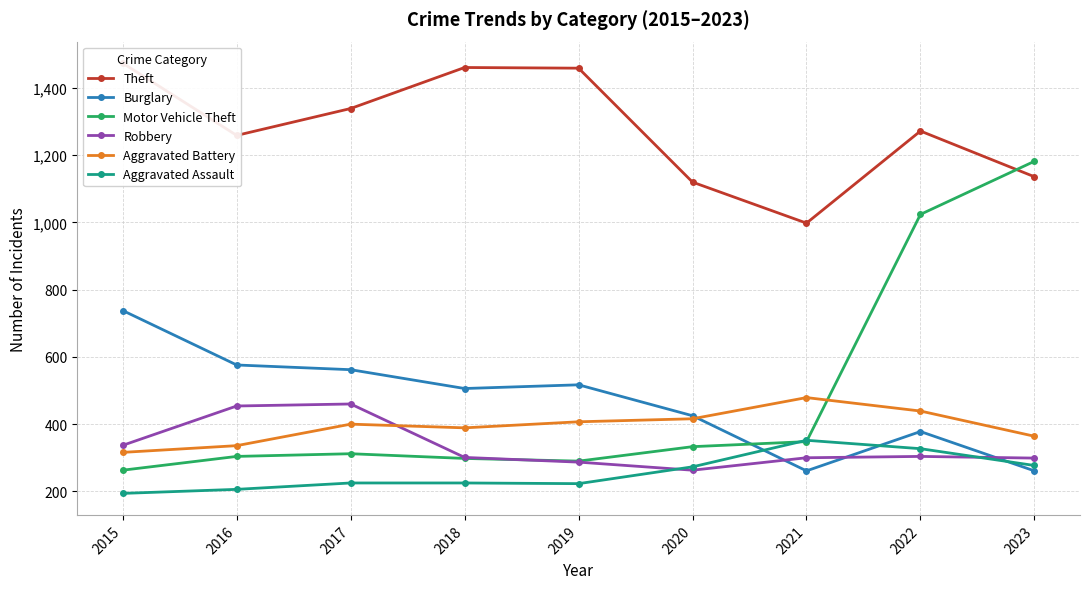

What is the value of the Robbery point at the 8th from the left?

304